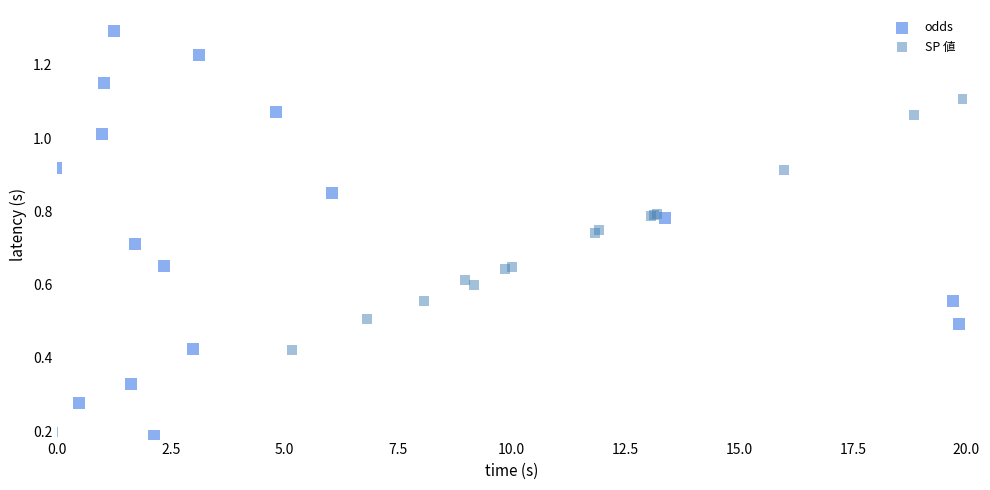

Which series contains the highest Y value?

odds